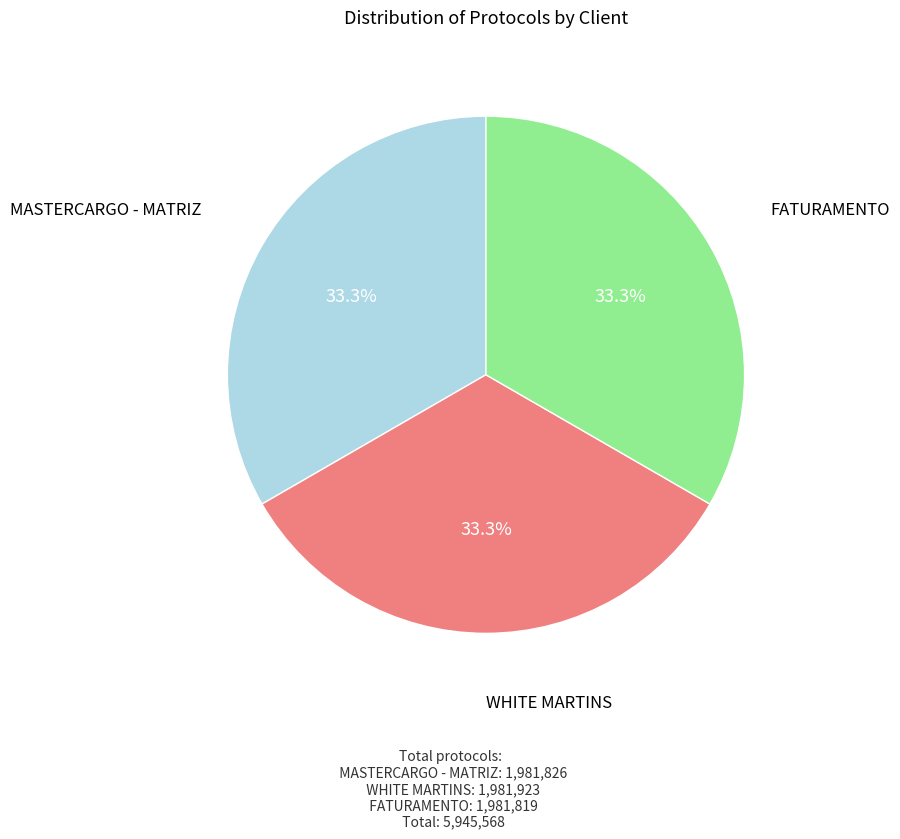

To the nearest percent, what is the combined percentage of MASTERCARGO - MATRIZ and WHITE MARTINS?

67%